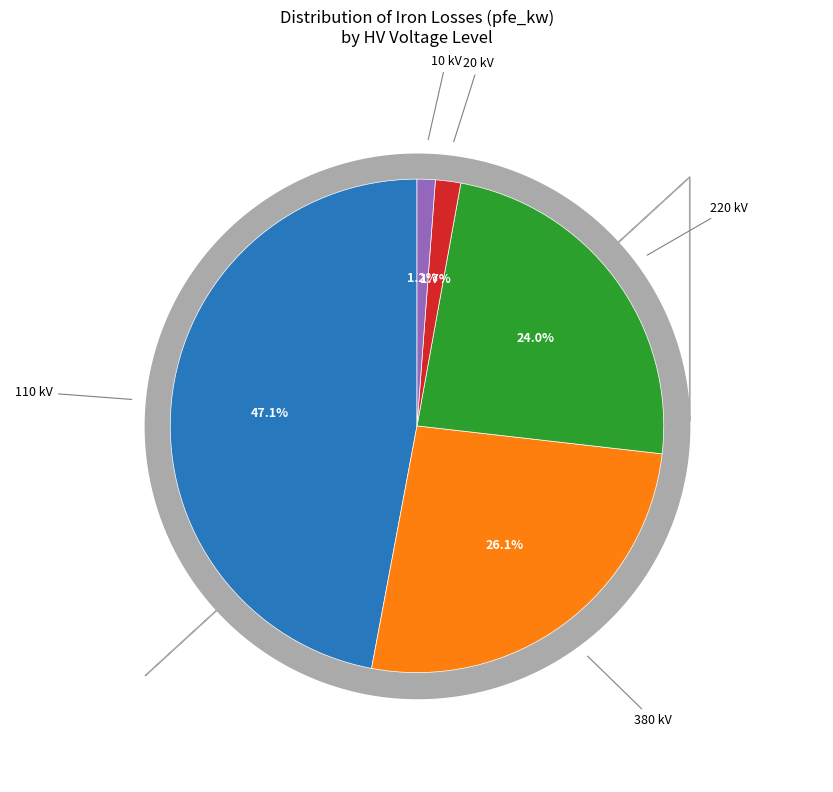

Is there any slice that represents more than half of the pie?

No